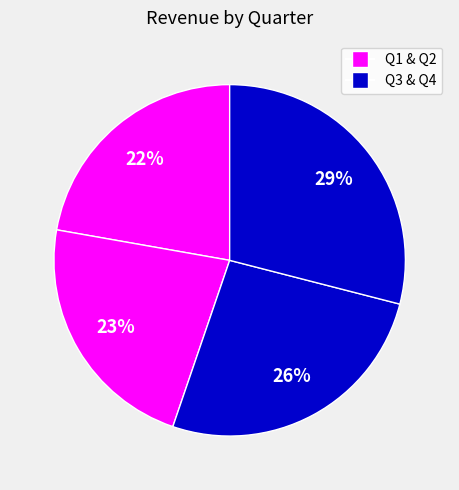

How many slices are in this pie chart?

4